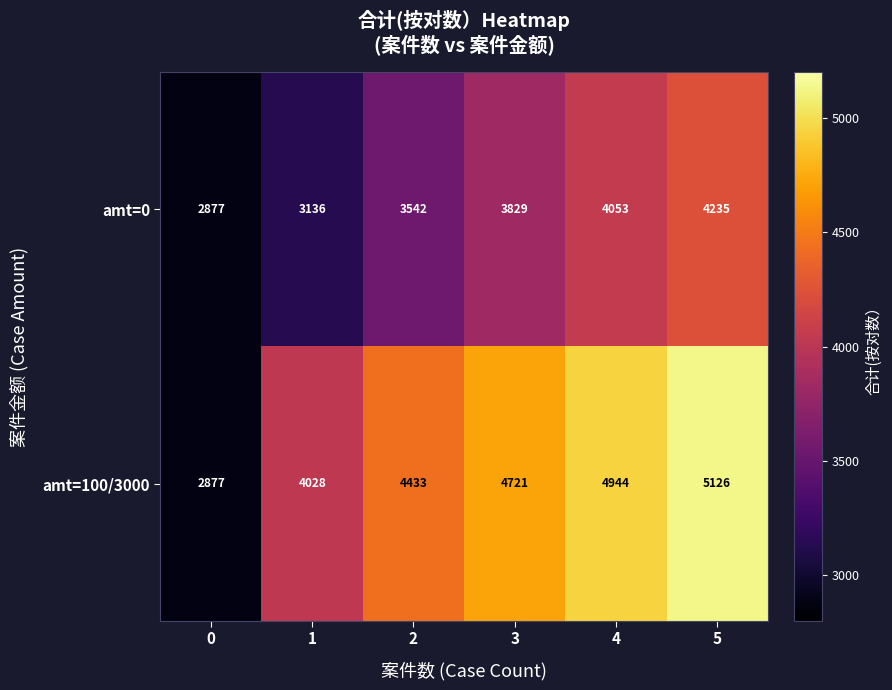

Which series has the largest total across all categories?

amt=100/3000